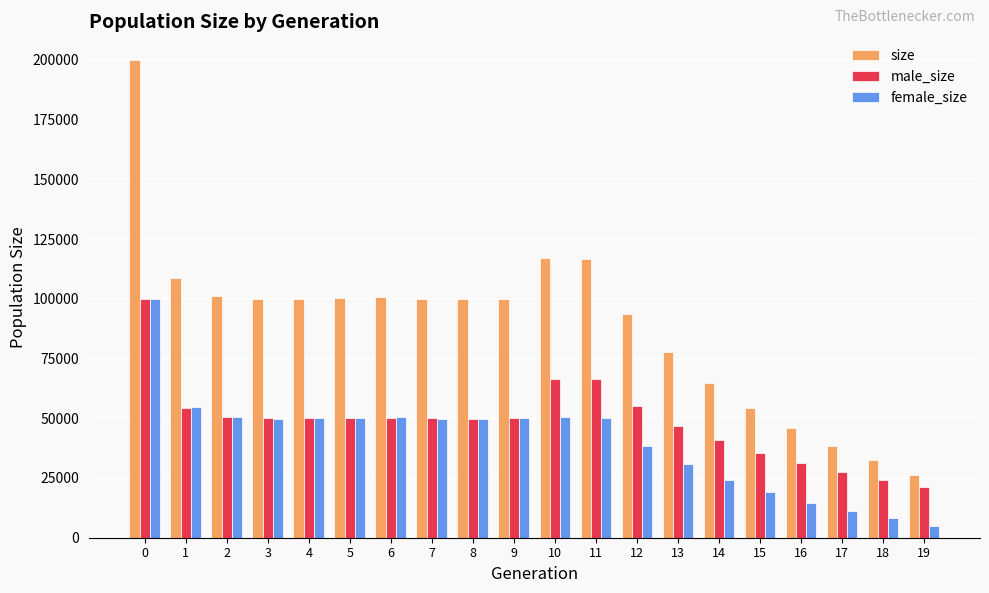

What is the sum of all male_size values?

970387